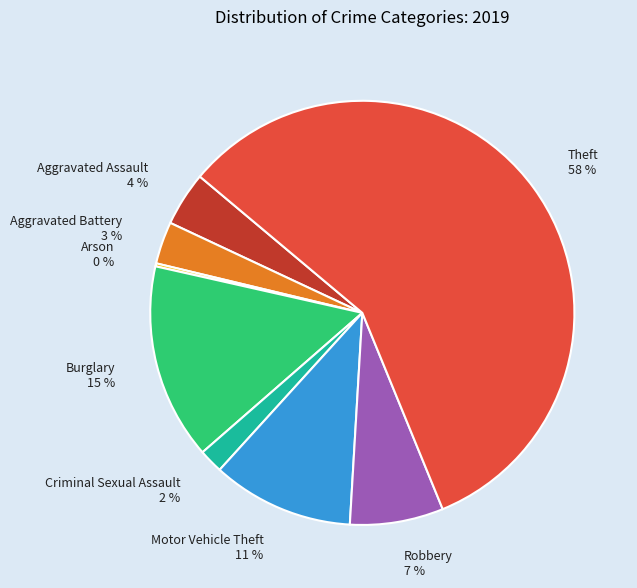

Is it true that Motor Vehicle Theft is 1% of the pie?

False